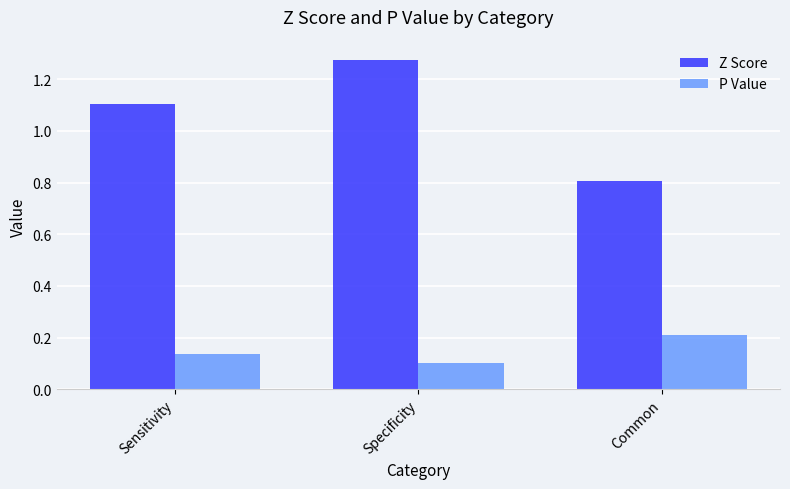

At which category does the chart reach its minimum across all series?

Specificity